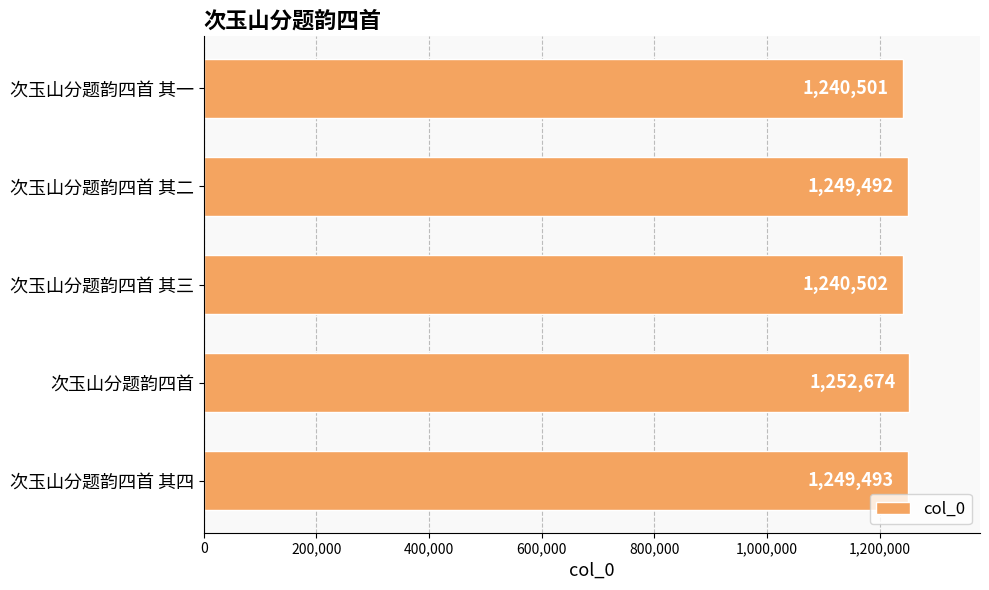

Reading bottom to top, extract all data points from this chart.

1249493	1252674	1240502	1249492	1240501